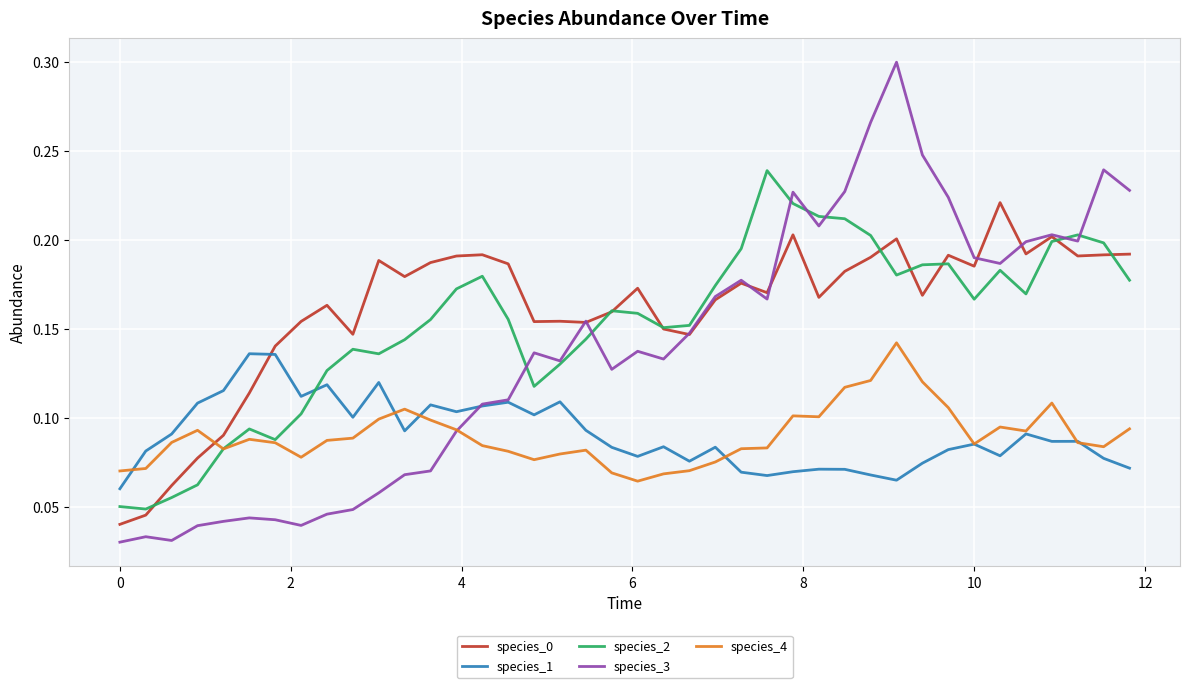

True or false: species_0 and species_1 cross at least once.

True